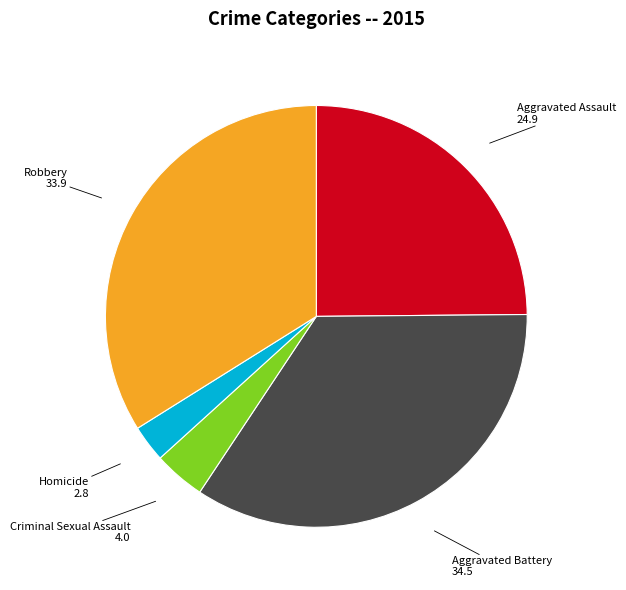

Is the sum of Aggravated Assault and Criminal Sexual Assault greater than half?

No